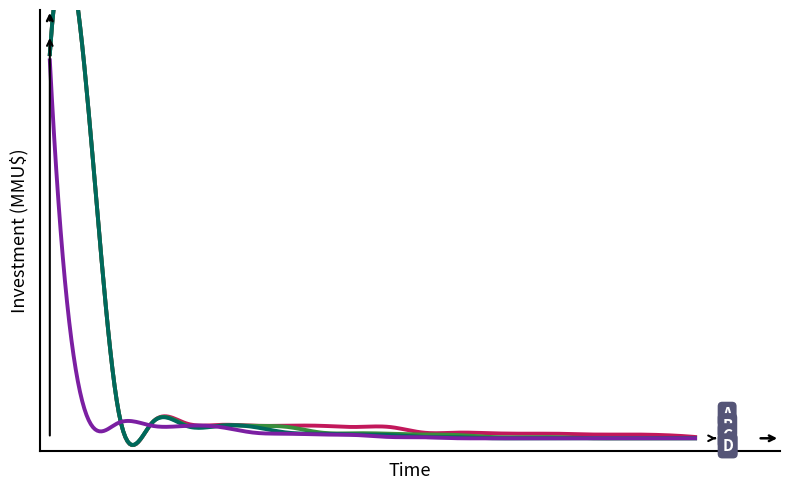

Reading left to right, list all the values displayed in this chart.

A: 305000	300000	25000	12000	12000	10656	10000	10000	9903	9000	9000	4500	4500	4000	3650	3600	3000	3000	2600	1038
B: 305000	300000	25000	12000	10656	10000	9903	9000	4500	4000	3650	3000	2600	1038	815	815	42	40	37	37
C: 305000	300000	25000	12000	10000	9903	9000	4500	3650	3000	2600	1038	815	42	40	37	37	10	5	3
D: 300000	25000	12000	10000	9903	9000	4500	3650	3000	2600	1038	815	42	40	37	37	10	5	3	0